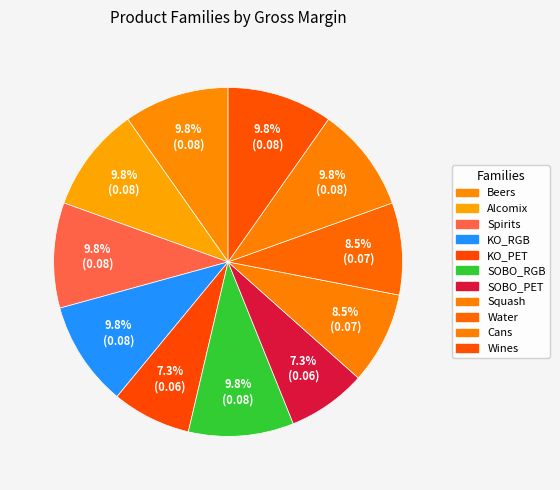

How many segments does this pie chart have?

11